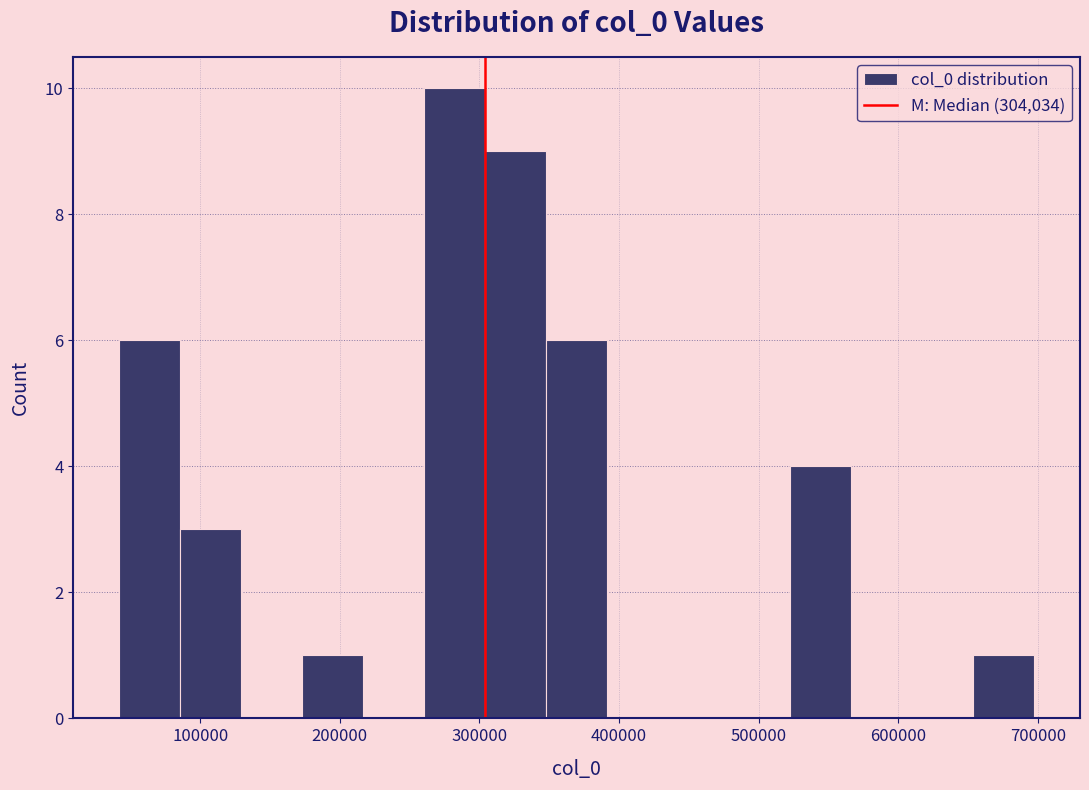

How tall is the bar that spans 170000 to 220000 on the x-axis? Neither the bar edges nor the heights are printed on the chart, so give them approximately, as read against the axes.

1